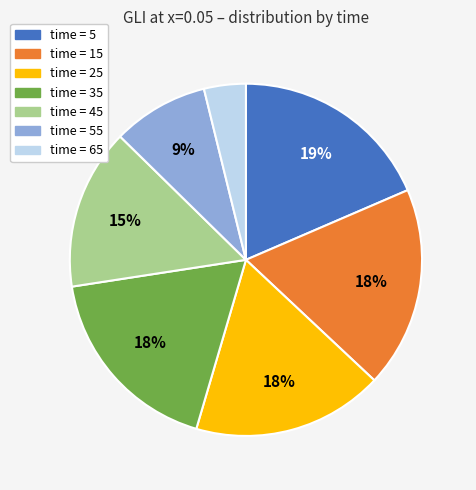

Is there any slice that represents more than half of the pie?

No